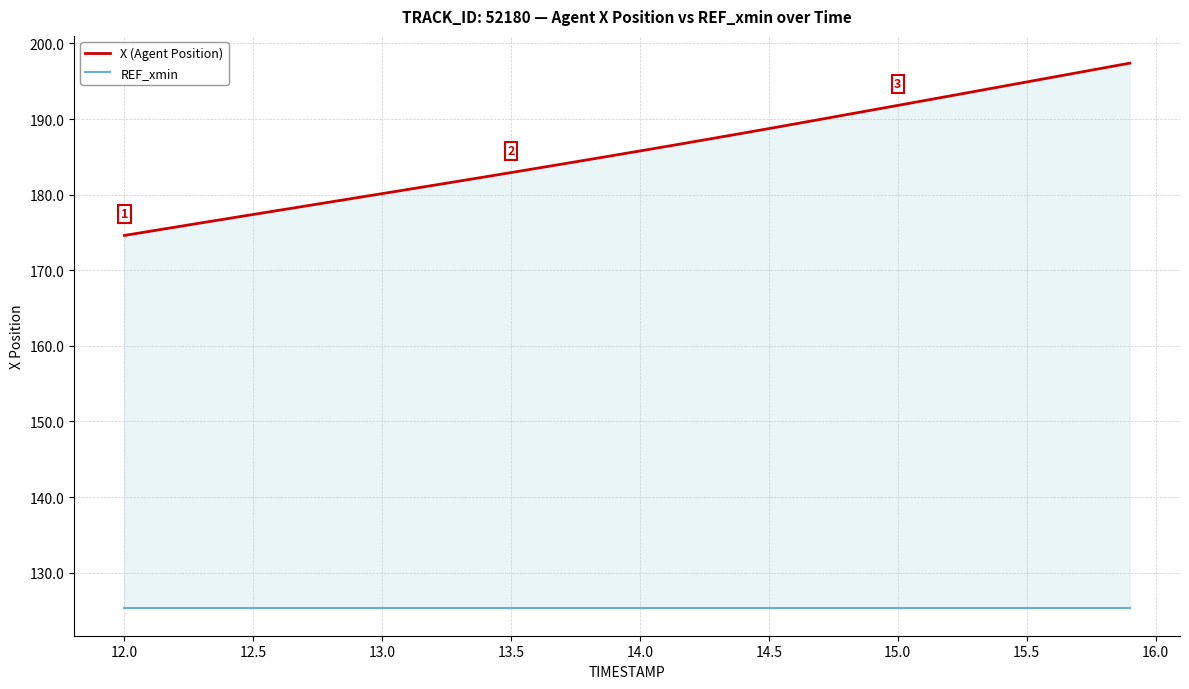

Count the number of categories in the chart.

40